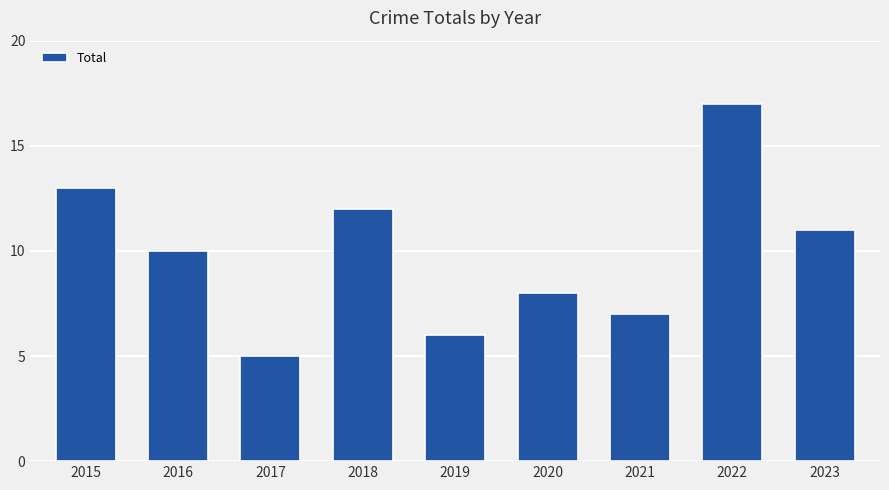

Which label corresponds to the largest value in the chart?

2022